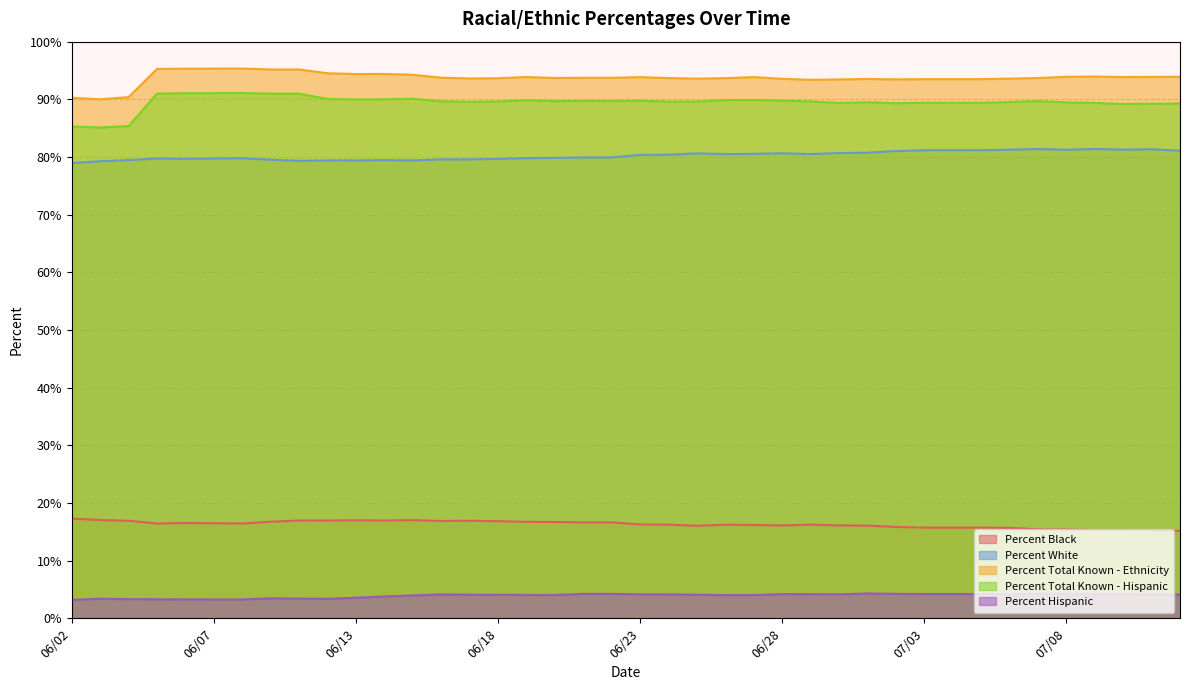

How many interior local valleys does the Percent Total Known - Ethnicity series have?

8